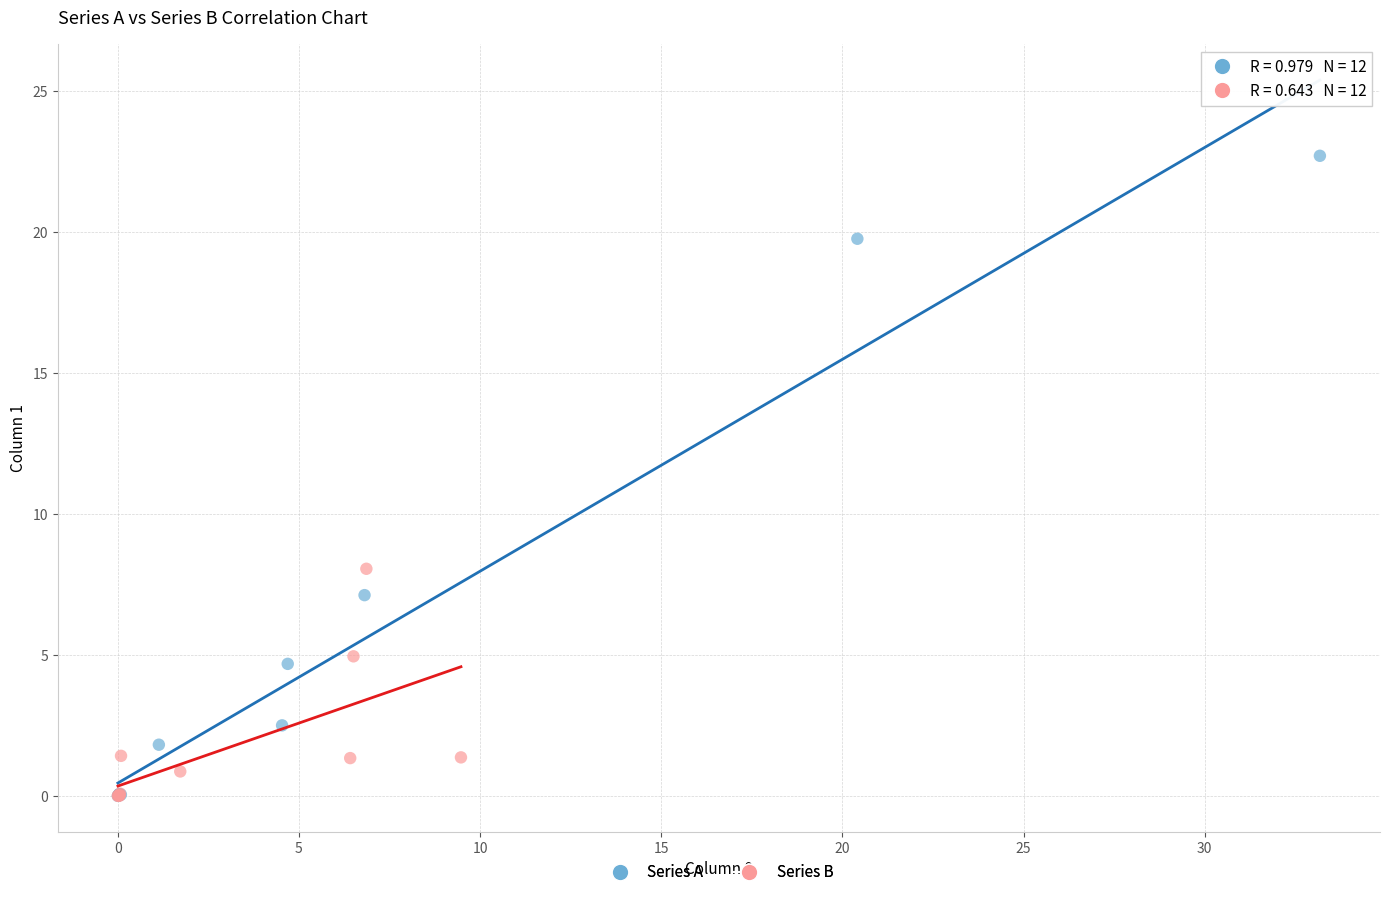

What are all the series names shown in the legend?

Series A, Series B